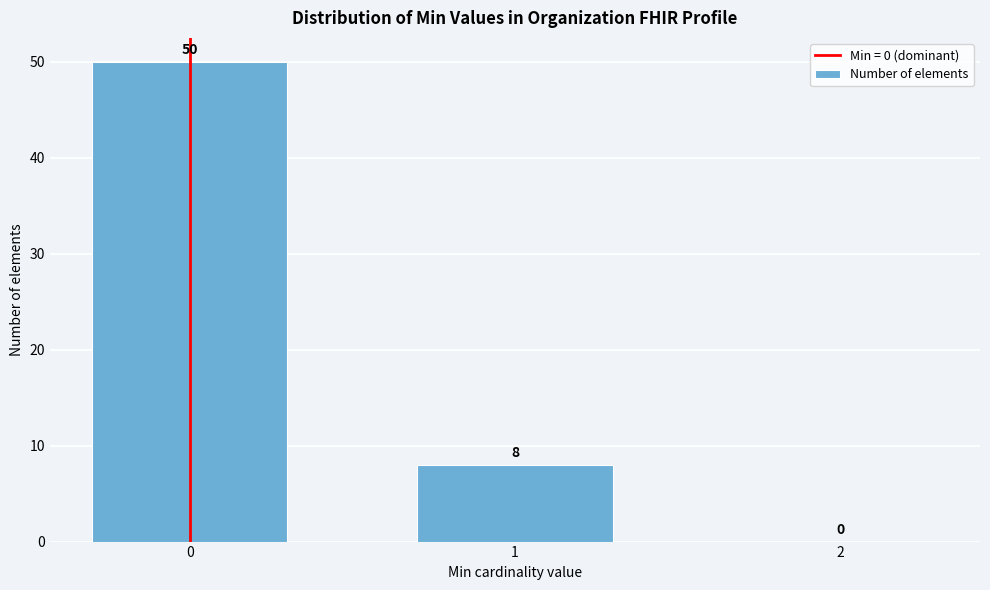

Reading left to right, extract all data points from this chart.

0=50	1=8	2=0